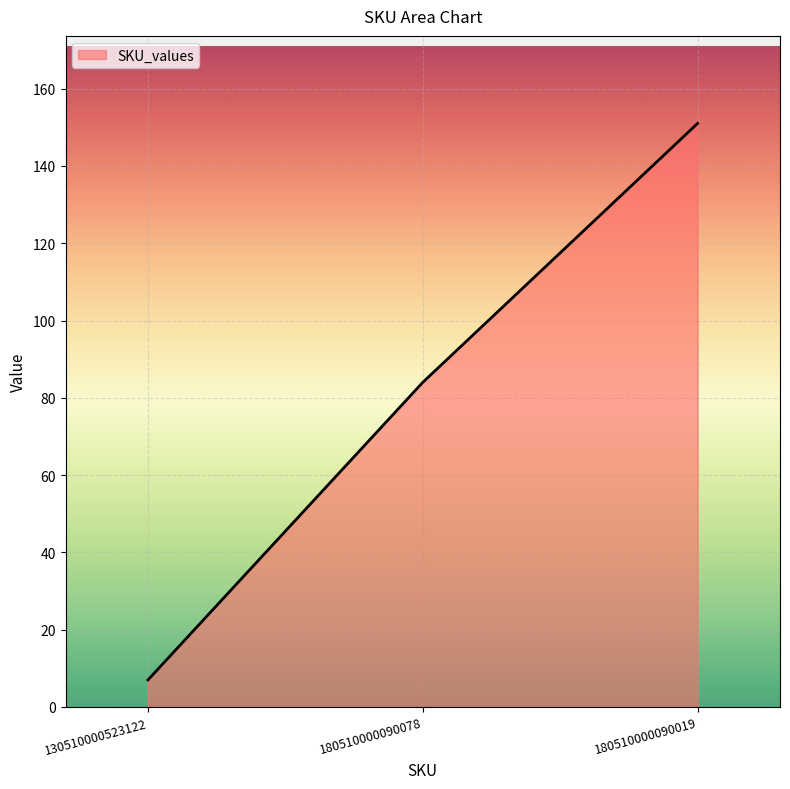

Does the chart have visible grid lines?

Yes